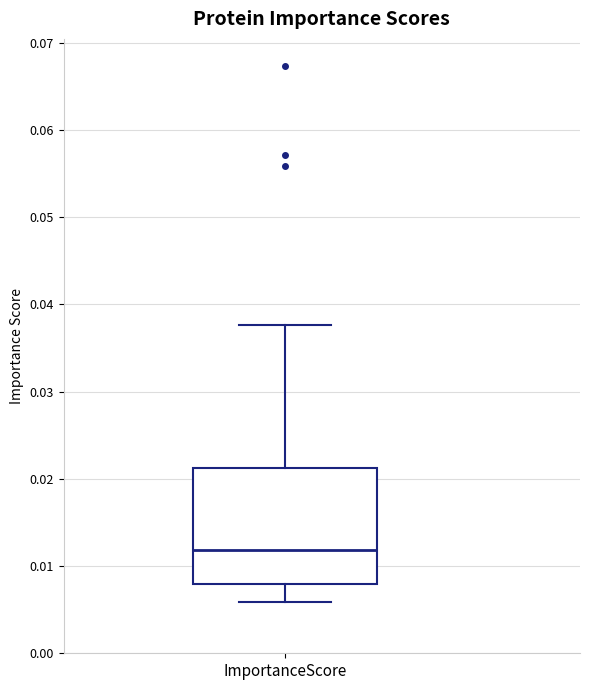

Transcribe this box plot: give where the median line is, the range the box spans, and where the two whiskers end, as read against the y-axis. The values are not printed on the chart, so give them approximately, as read against the axis.

median 0.012, box 0.008 to 0.021, whiskers 0.006 to 0.038